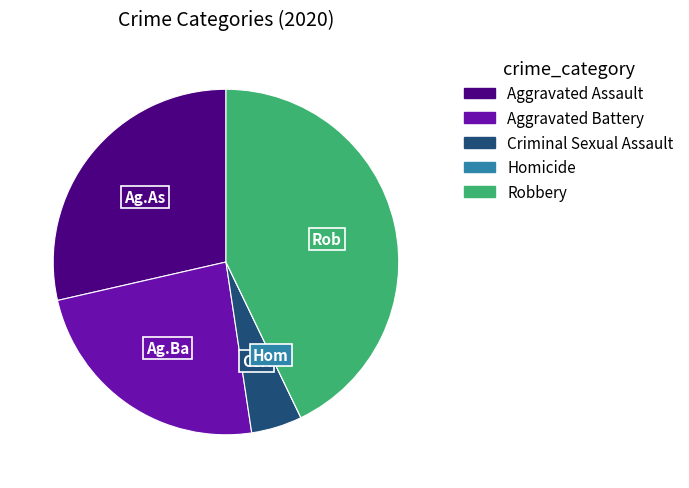

Approximately how many times larger is the value at Robbery compared to Criminal Sexual Assault?

9.0